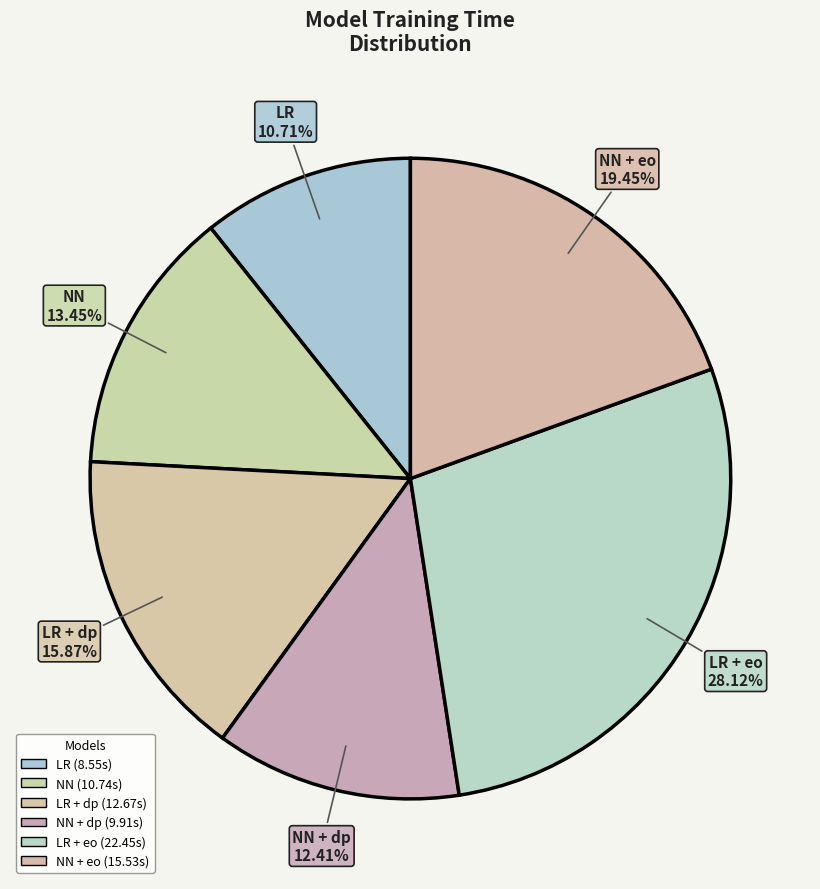

What is the smallest slice in the pie chart?

LR